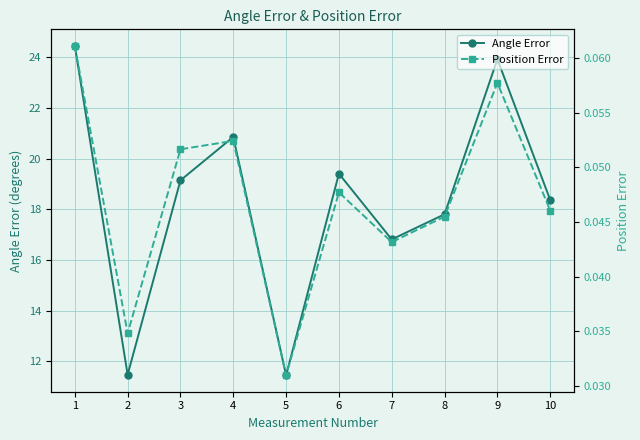

Does the chart display data point markers on the line(s)?

Yes